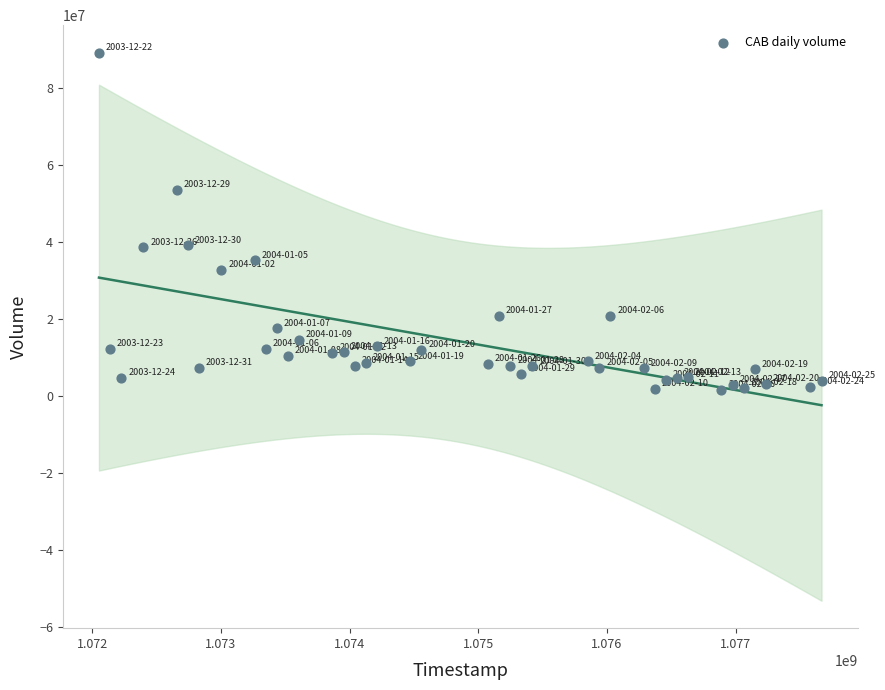

What is the range of X values (max minus min)?

5616000